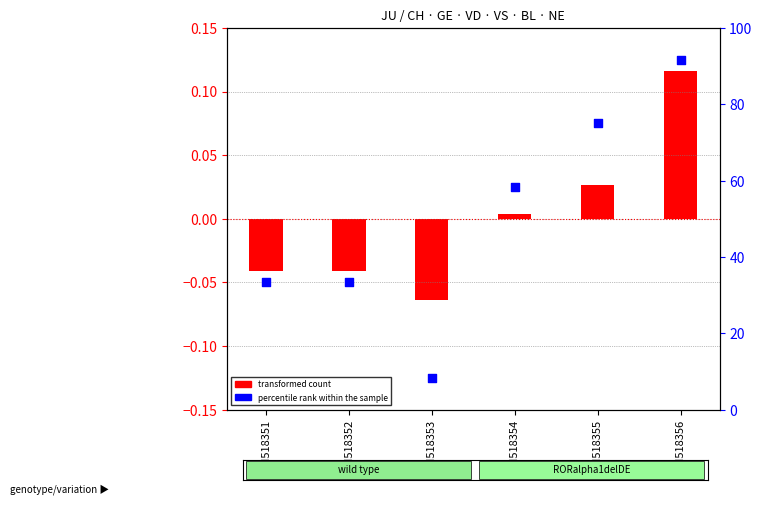

Between GSM518352 and GSM518356, which is larger?

GSM518356